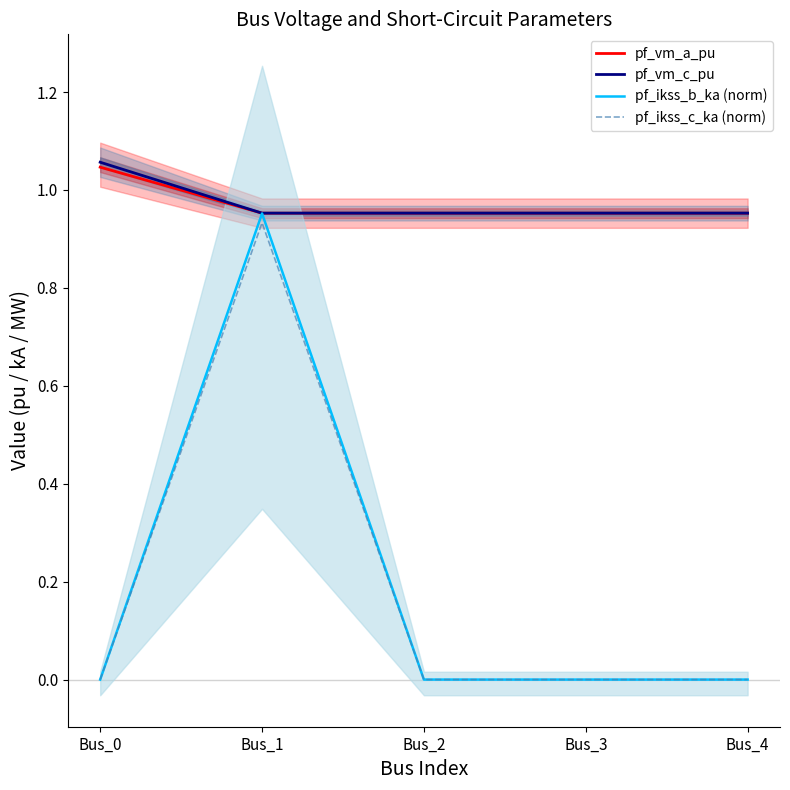

At which label does pf_ikss_c_ka (norm) reach its peak?

Bus_1